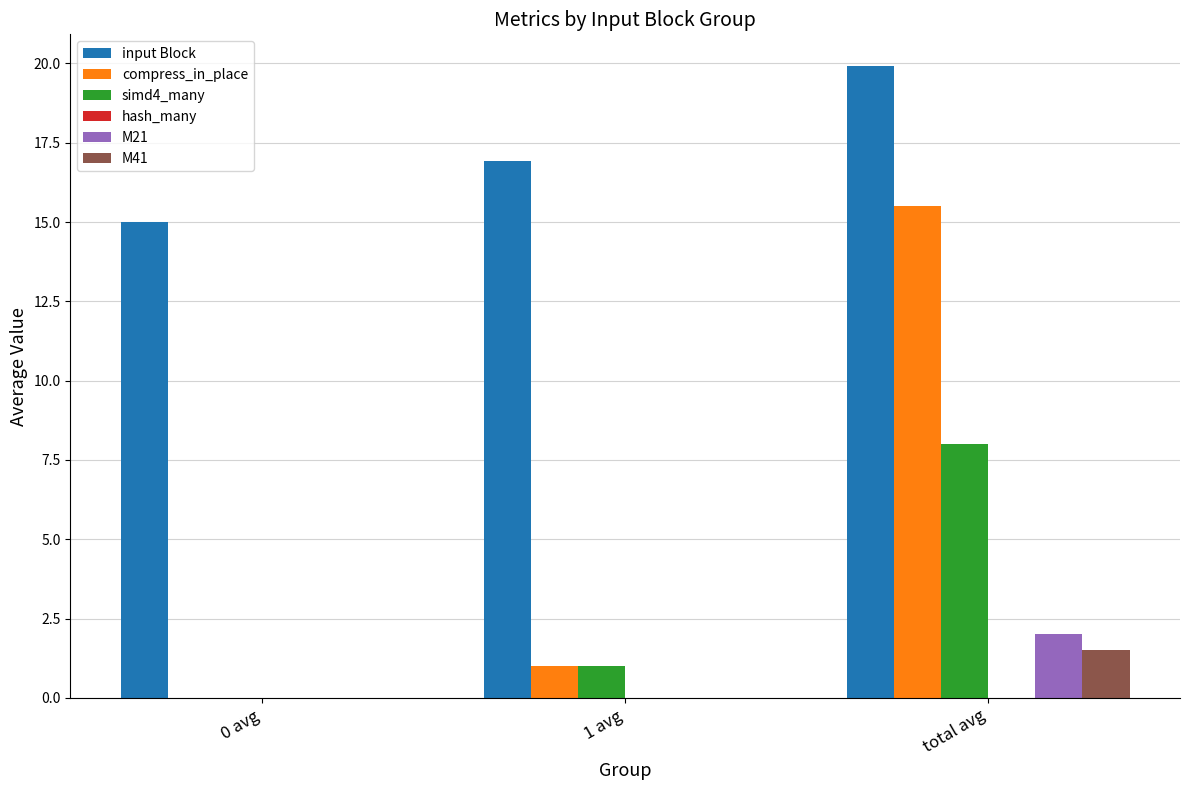

What is the total value across all series at 0 avg?

15.0